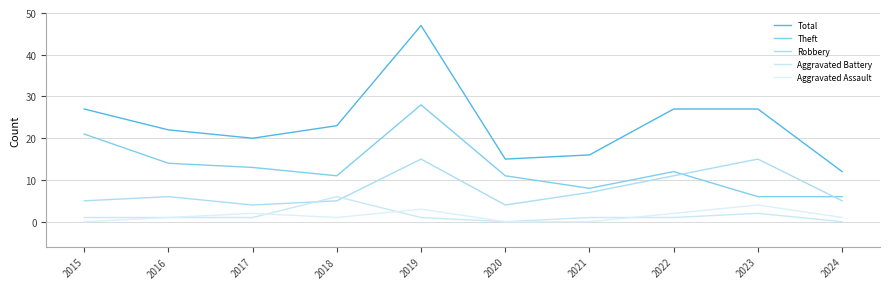

How many lines are shown in the chart?

5